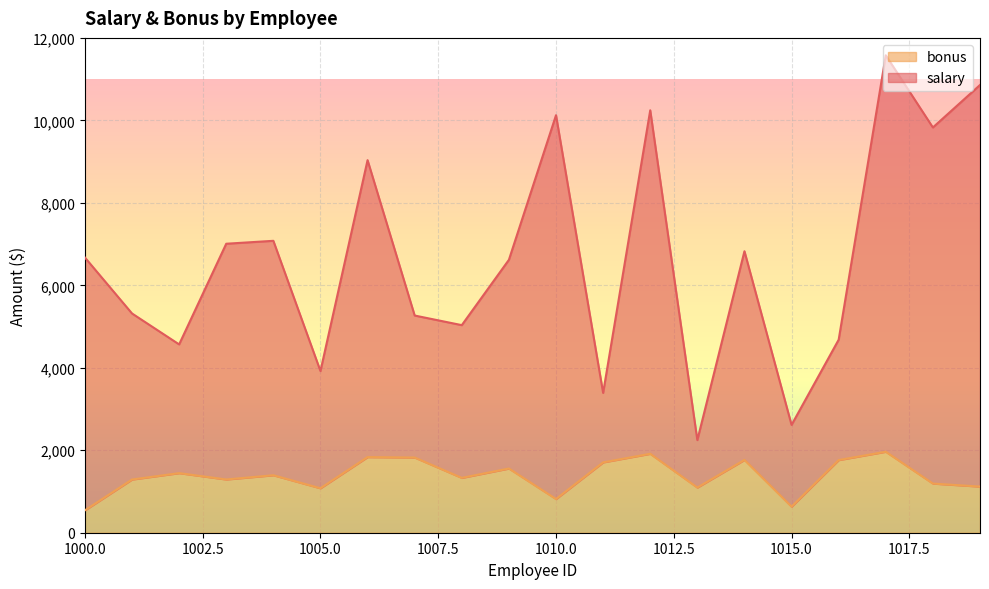

True or false: bonus and salary intersect in this chart.

False